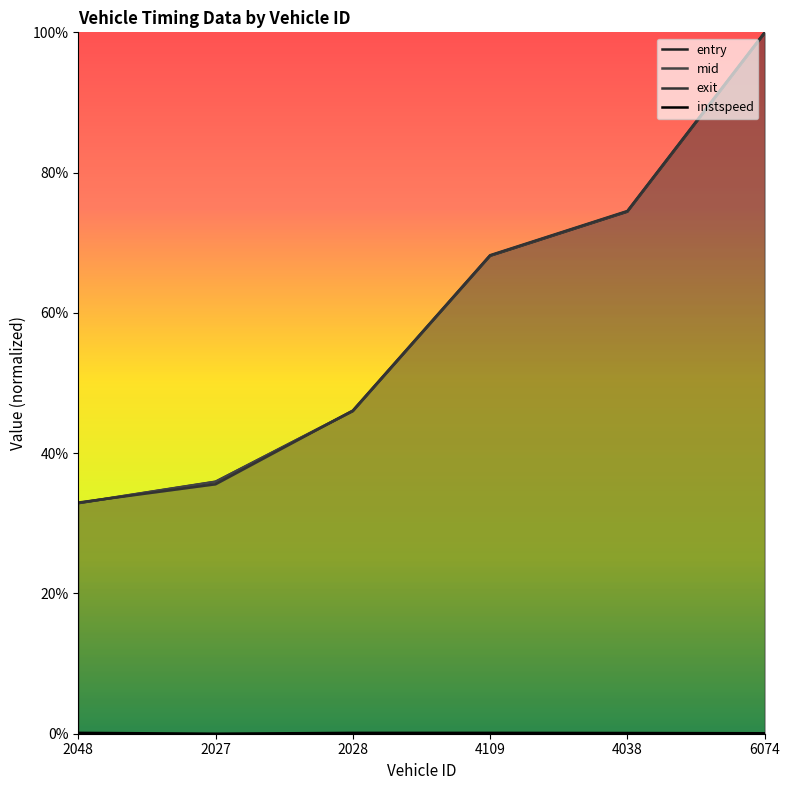

Between 2048 and 2028, which series saw the biggest shift?

mid